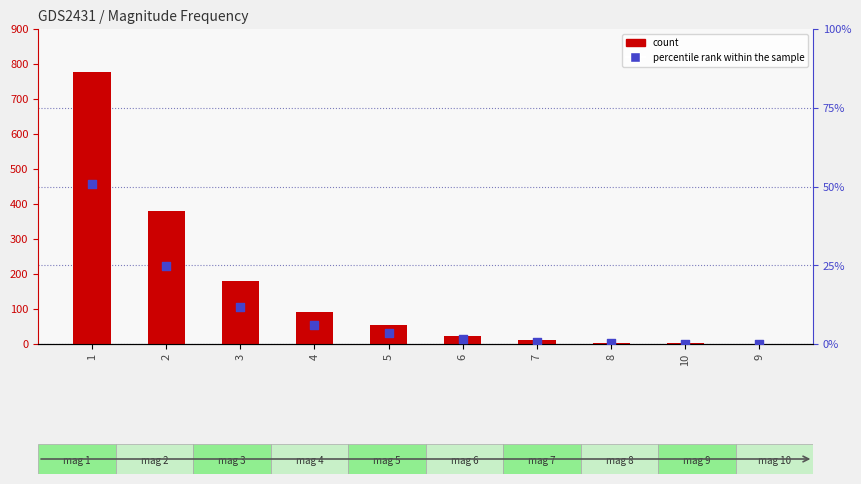

What is the total value across all series at 2?

403.9